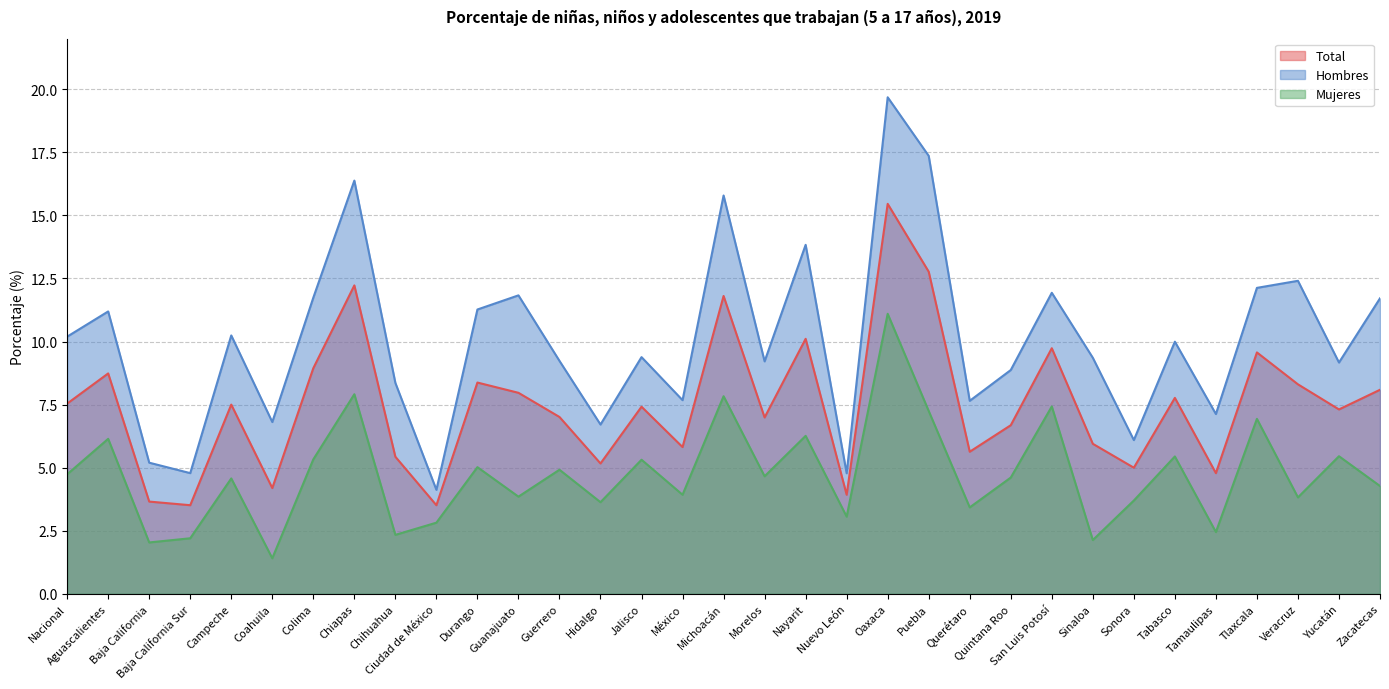

What is the total value across all series at Hidalgo?

15.5